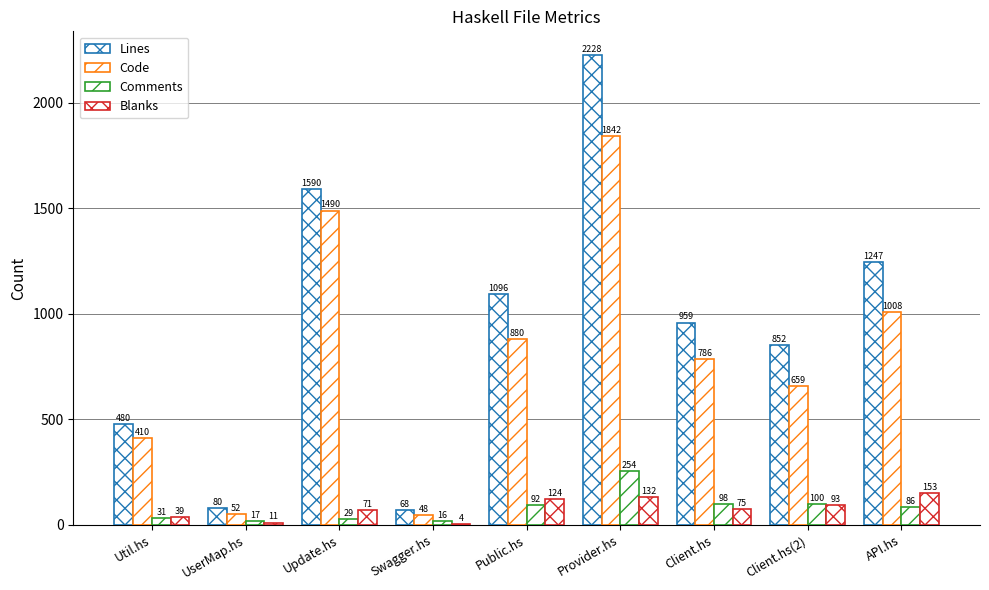

Count the number of categories in the chart.

9